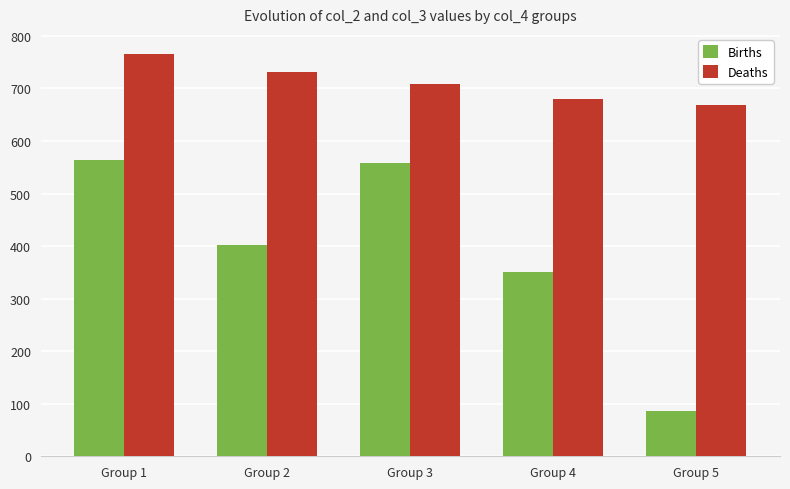

Which series has the largest total across all categories?

Deaths